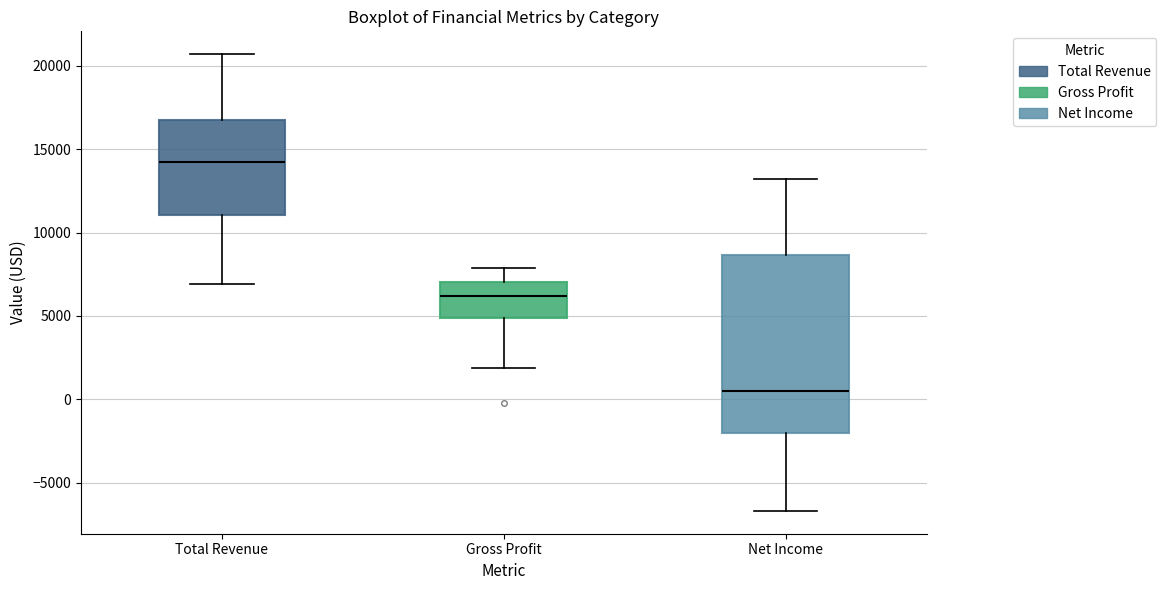

Reading left to right, transcribe this box plot: for each box, give where its median line is, the range the box spans, and where its two whiskers end, as read against the y-axis. The values are not printed on the chart, so give them approximately, as read against the axis.

Total Revenue: median 14500, box 11000 to 16500, whiskers 7000 to 20500
Gross Profit: median 6000, box 5000 to 7000, whiskers 2000 to 8000
Net Income: median 500, box -2000 to 8500, whiskers -6500 to 13000